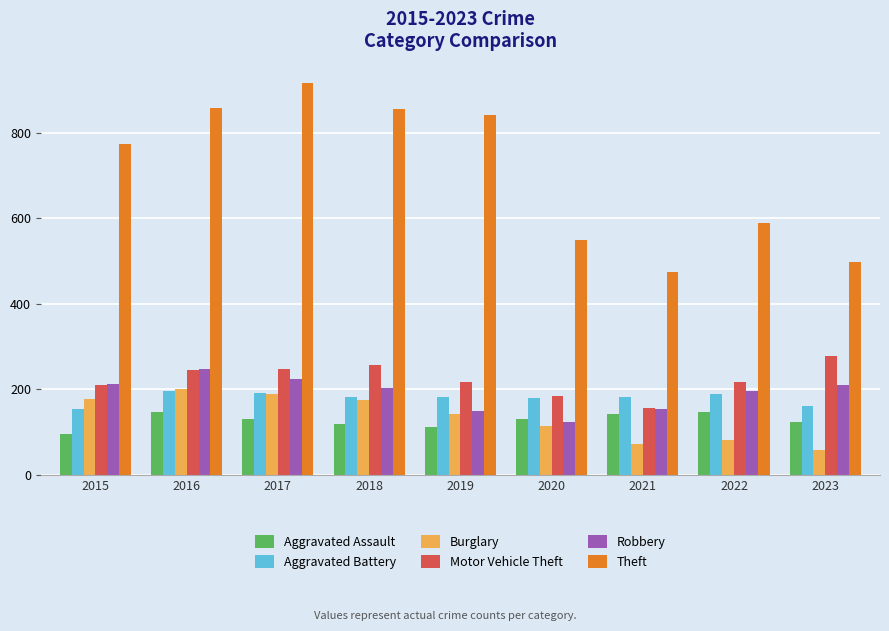

How many bars are there in total?

54